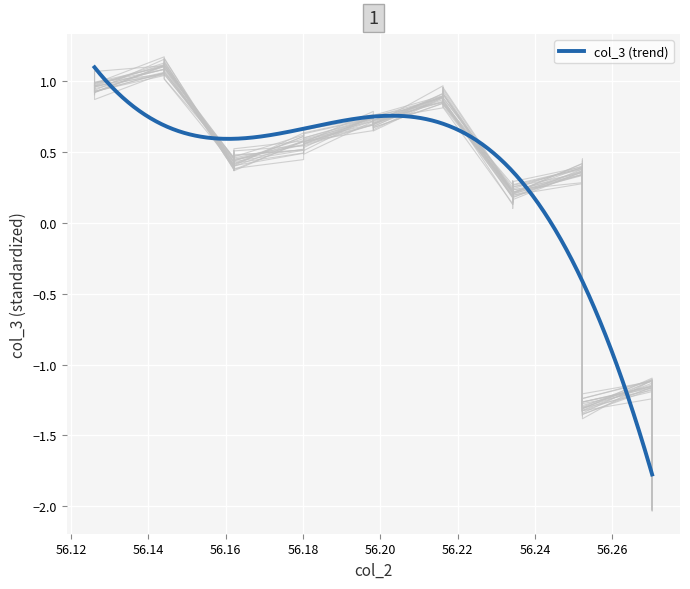

True or false: the data has more than 1 interior local peaks.

True